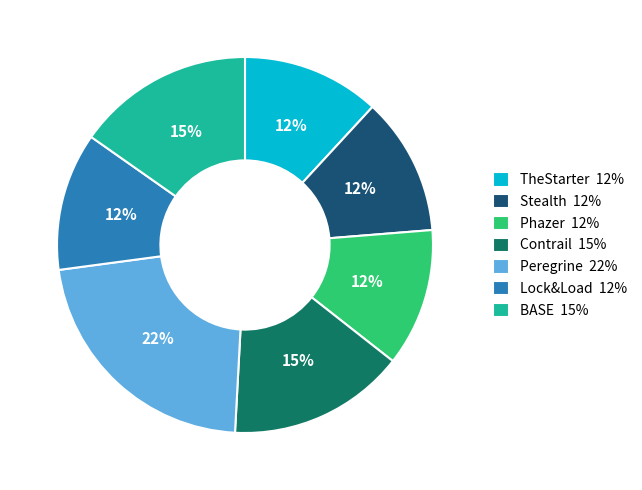

What percentage is the BASE slice, to the nearest percent?

15%